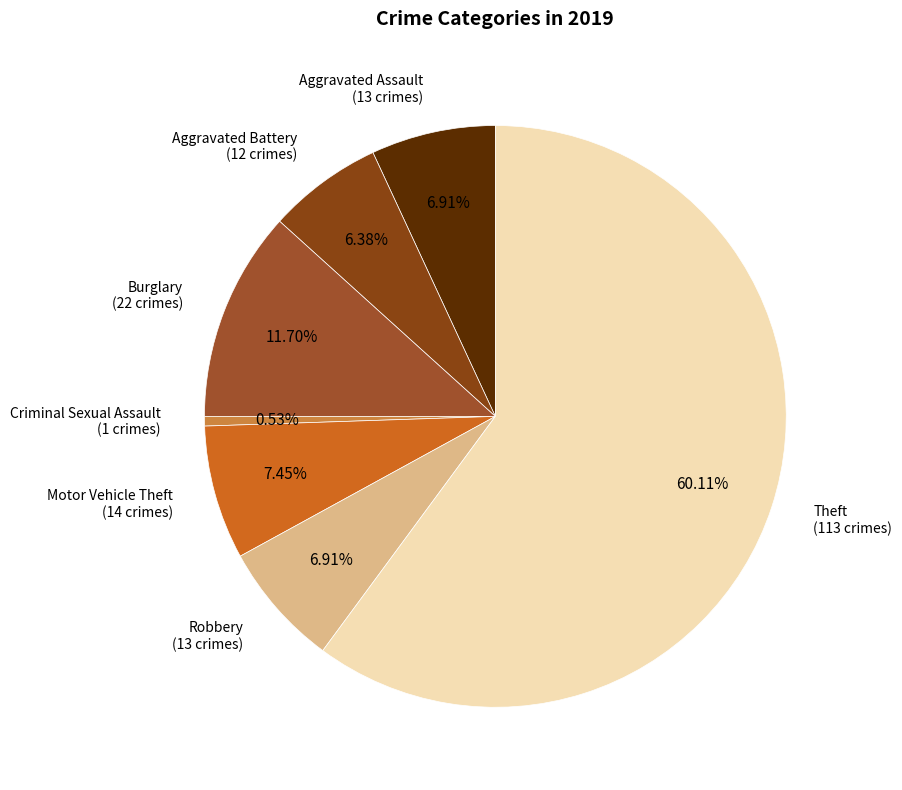

What is the smallest slice in the pie chart?

Criminal Sexual Assault